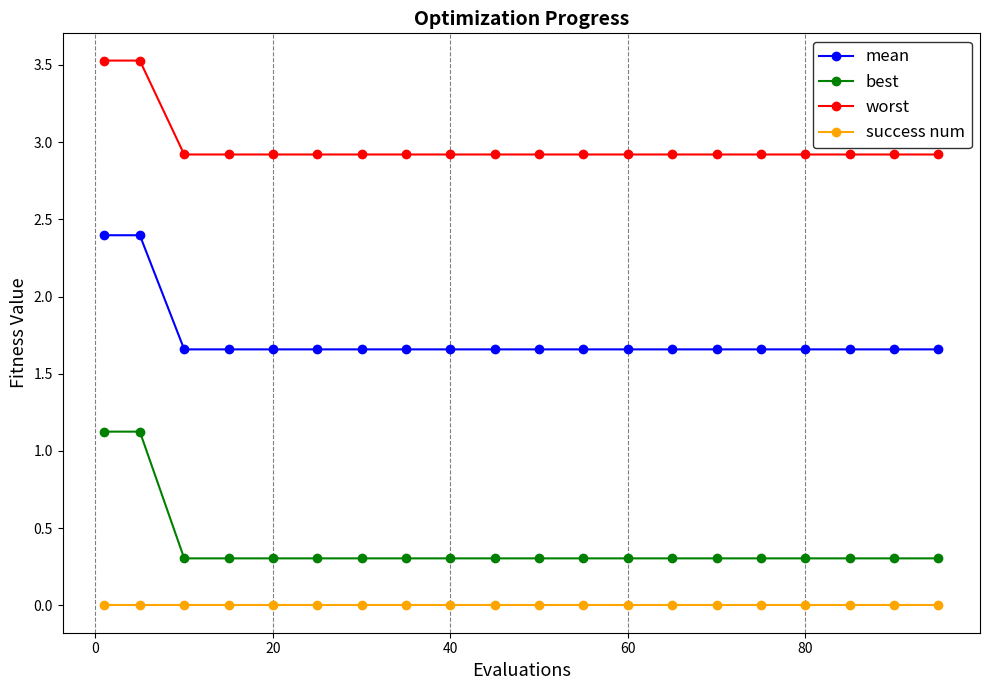

List the series in order of their peak value, highest first.

worst, mean, best, success num